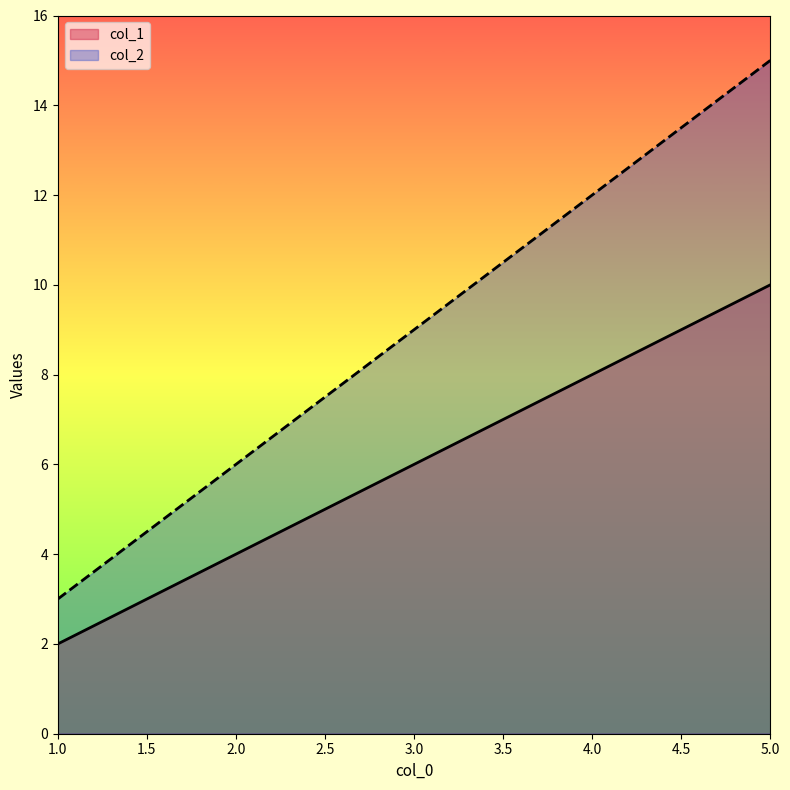

At how many categories does at least one series exceed 11?

2